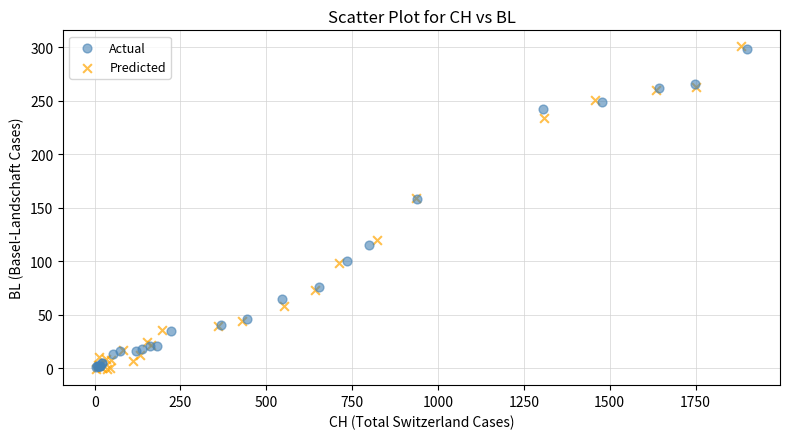

Which series has the largest Y range (max minus min)?

Predicted